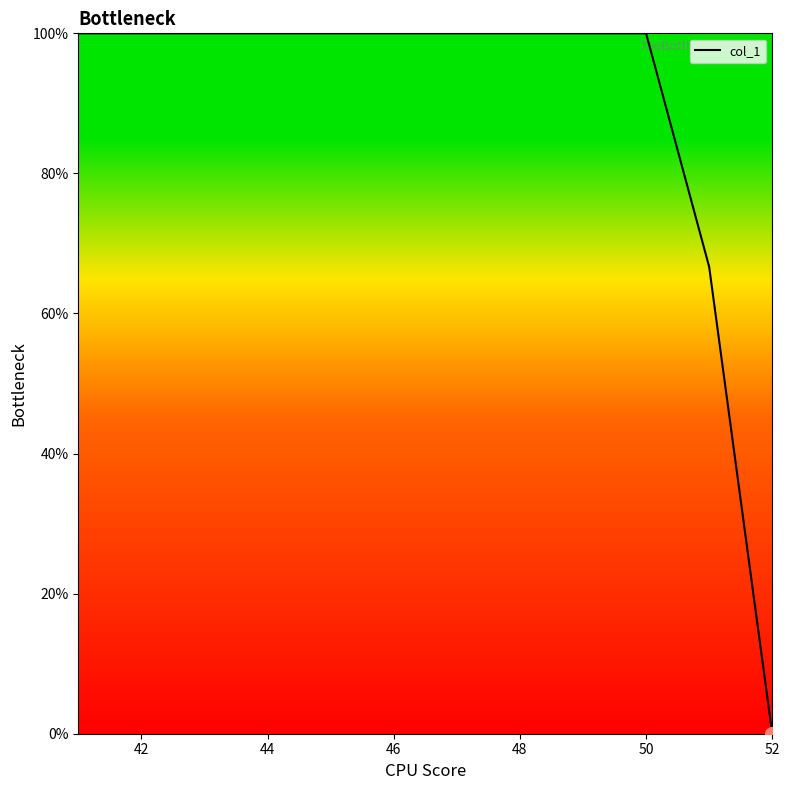

What is the difference between the maximum and minimum values?

100.0